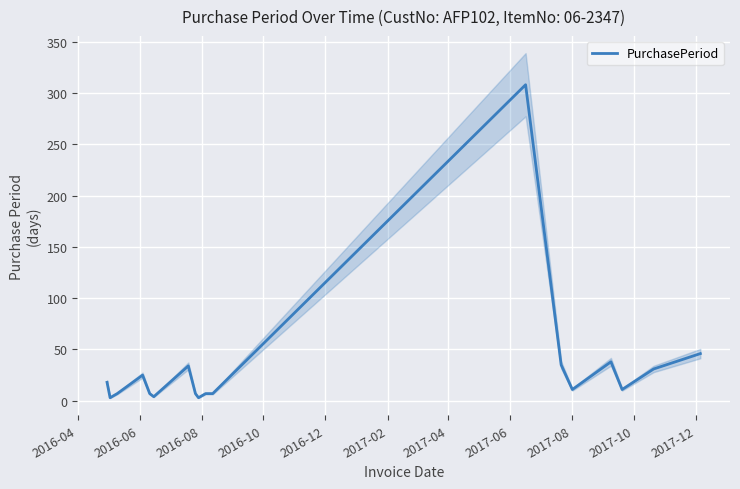

What is the greatest value displayed?

308